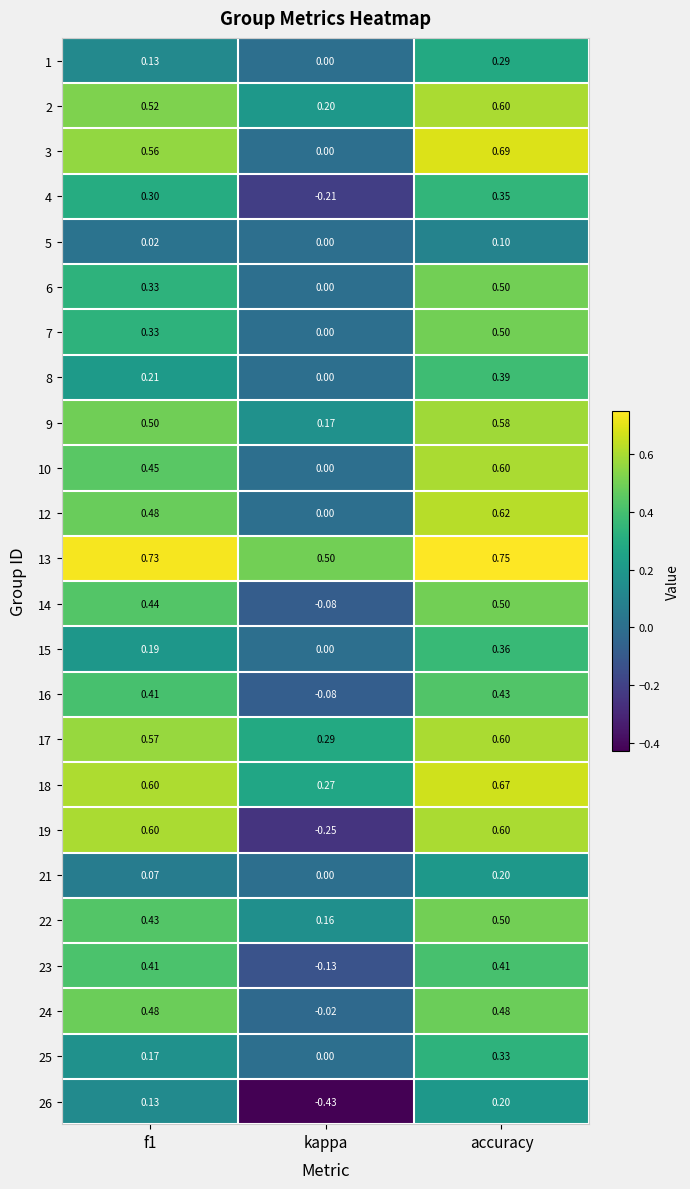

How many values in the 24 series exceed 0?

2